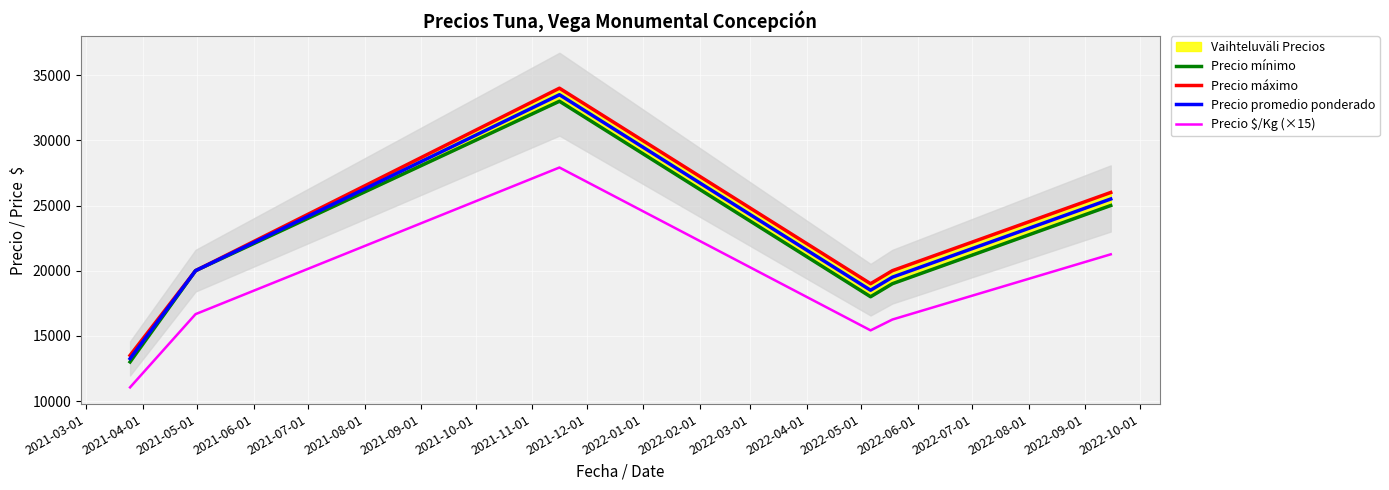

How many interior local peaks does the Precio promedio ponderado series have?

1